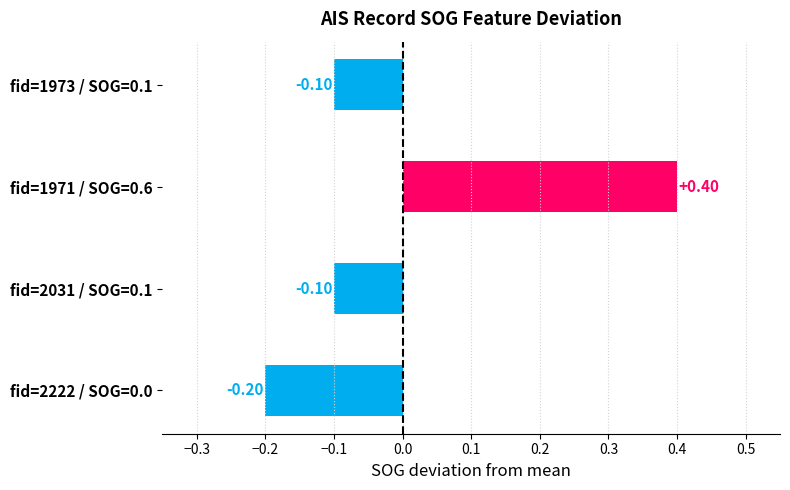

What is the change in value from fid=1971 / SOG=0.6 to fid=2031 / SOG=0.1?

-0.5